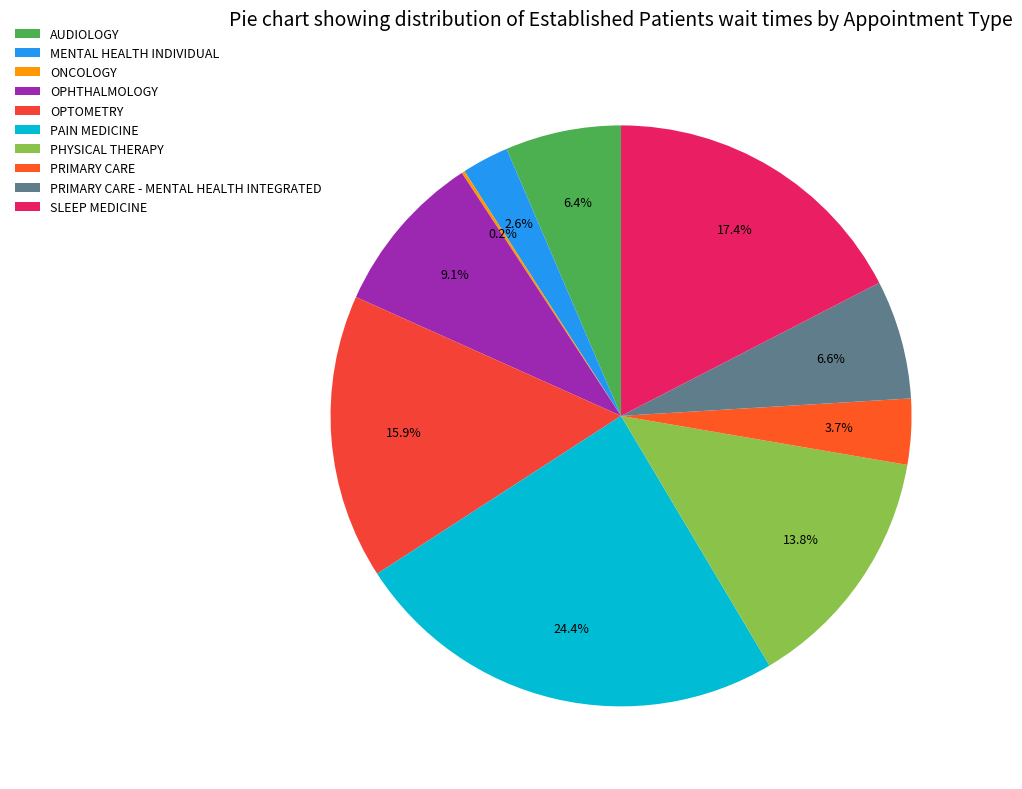

Does any single category account for the majority?

No